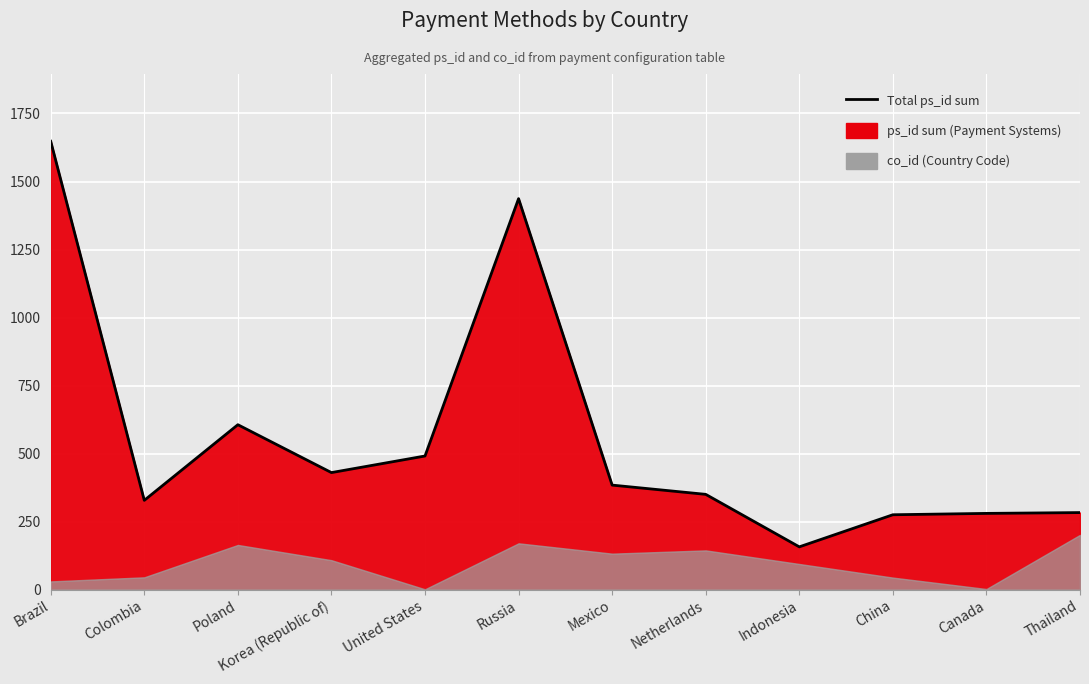

The value at Netherlands is 350. True or false?

True